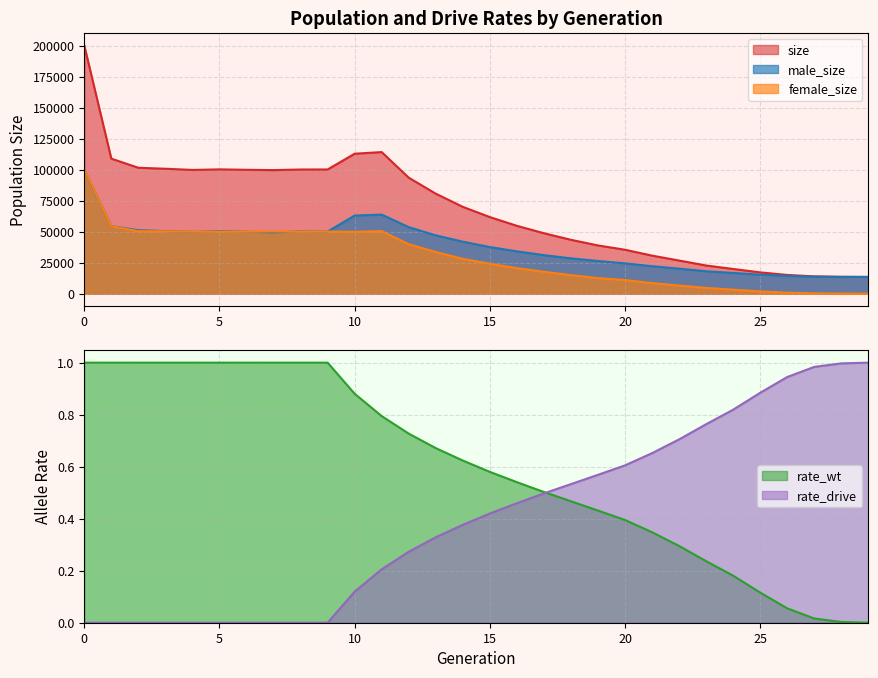

What is the highest value of the female_size series?

100209